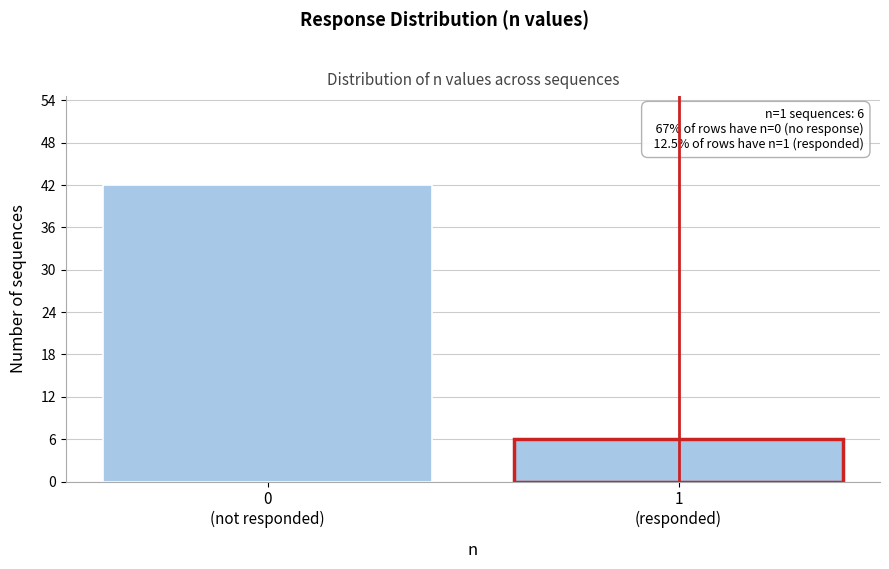

Reading right to left, transcribe all the data shown in this chart.

6	42